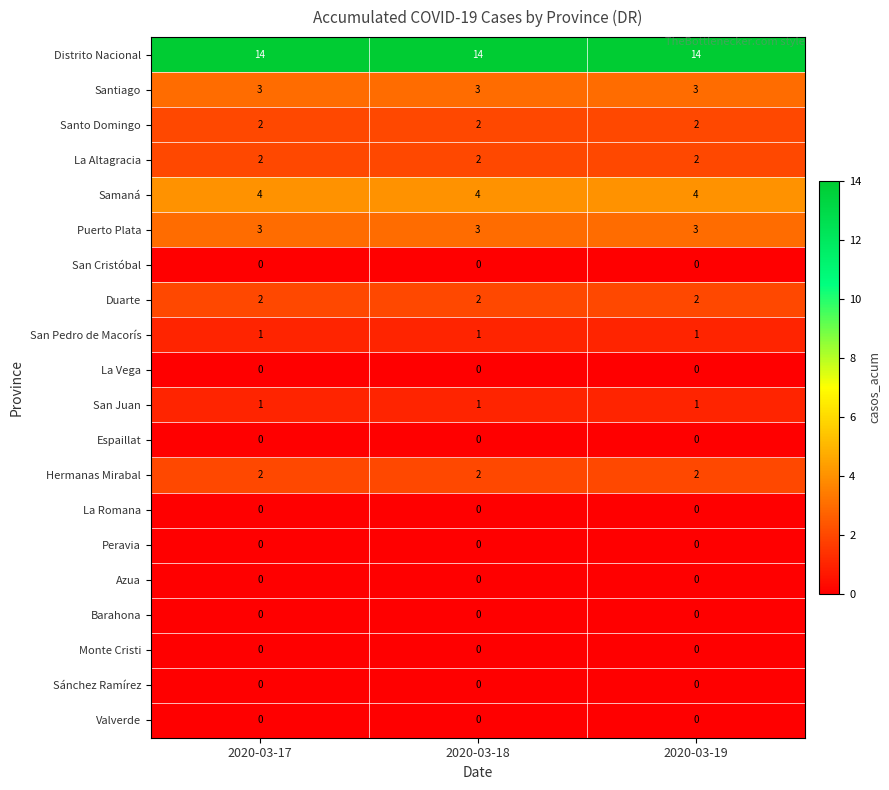

Which series has the largest total across all categories?

Distrito Nacional